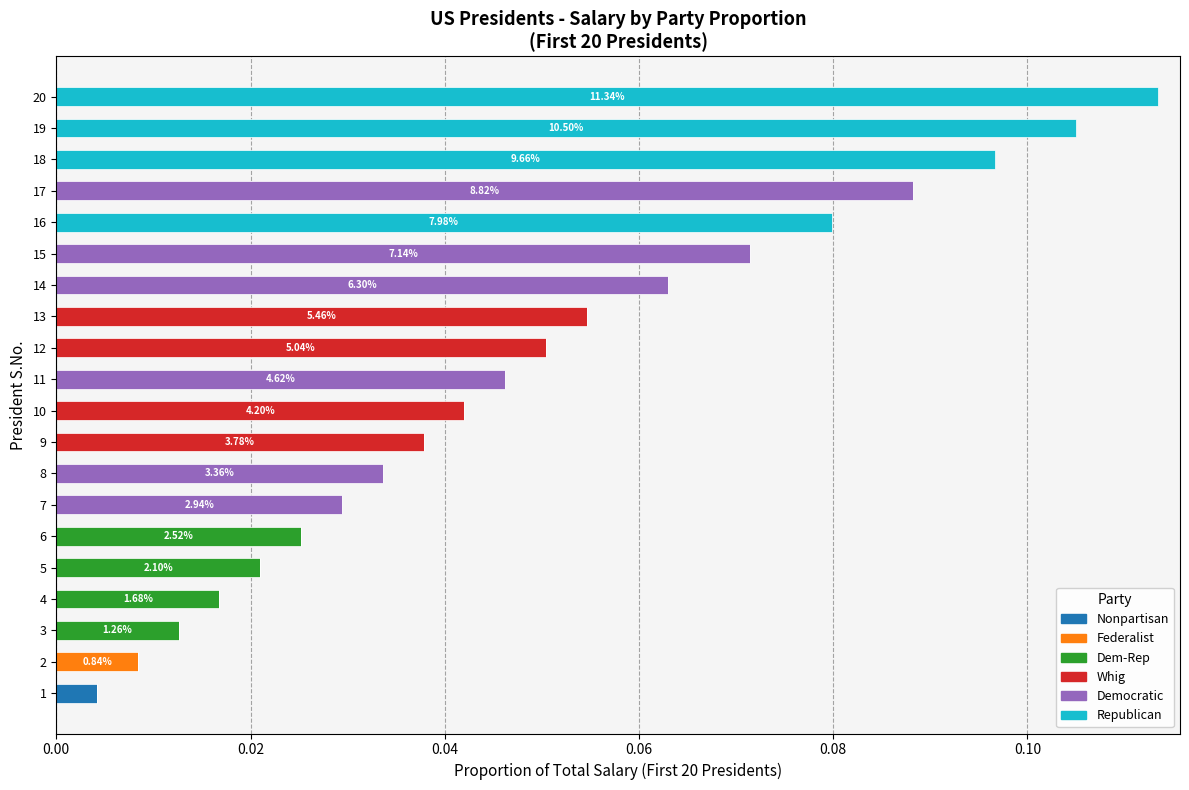

Which series has the largest total across all categories?

Republican